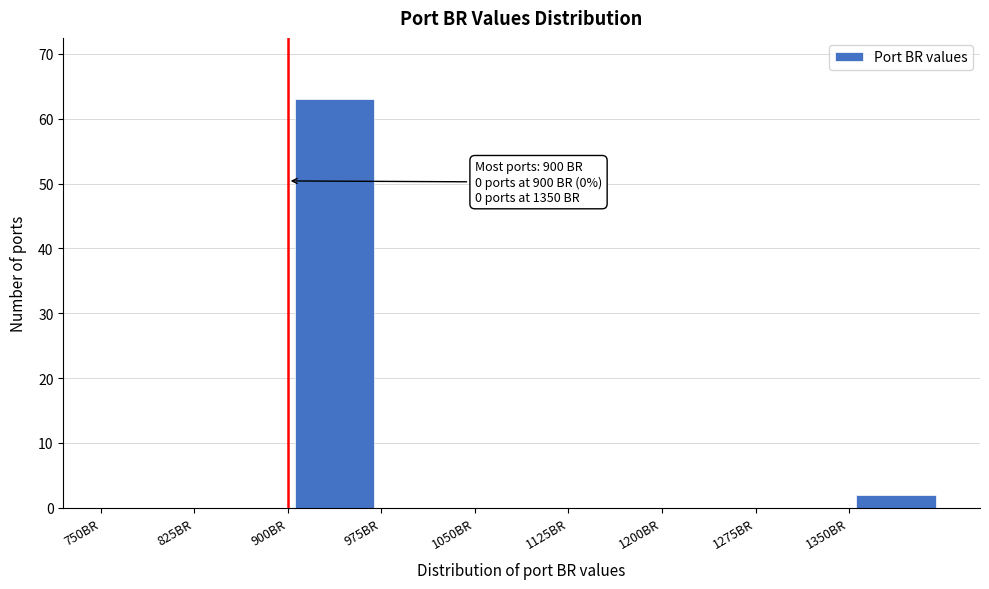

Which range on the x-axis has the tallest bar?

900 to 975